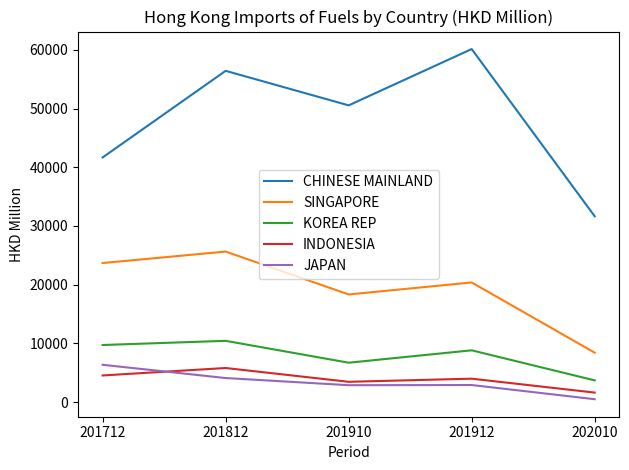

In SINGAPORE, how many points are higher than both neighbors (excluding endpoints)?

2